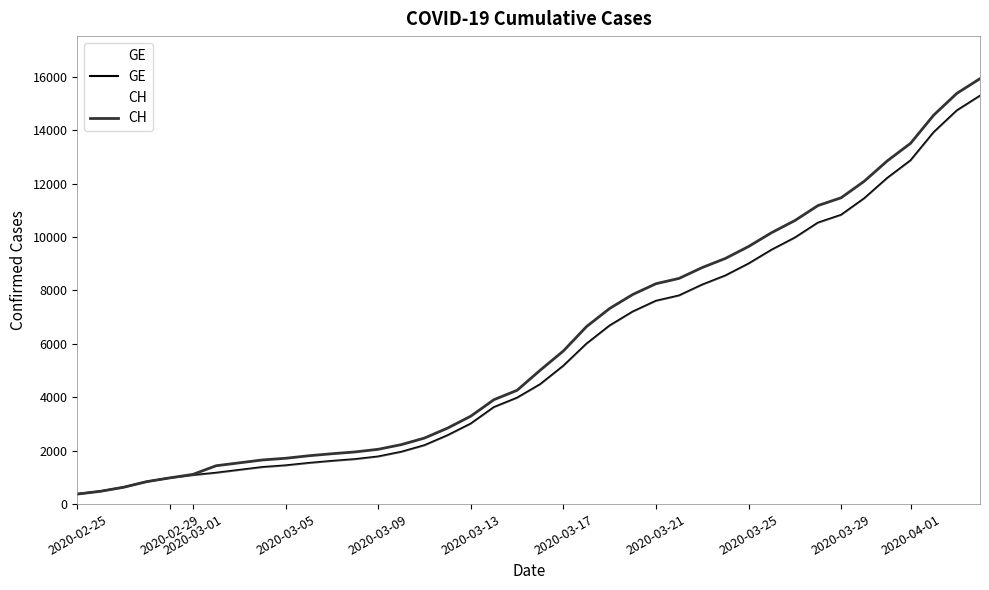

At how many categories does at least one series exceed 14222?

3